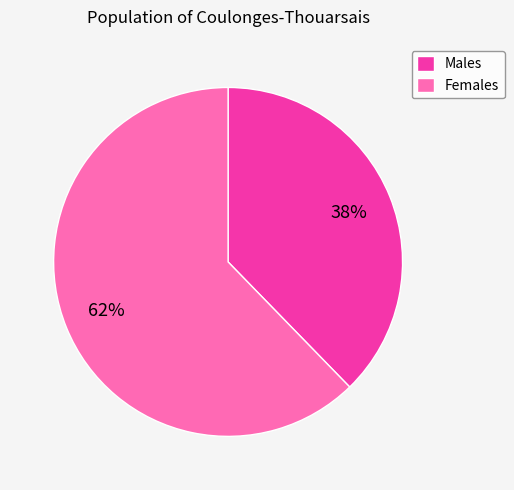

True or false: Females accounts for 62% of the total.

True